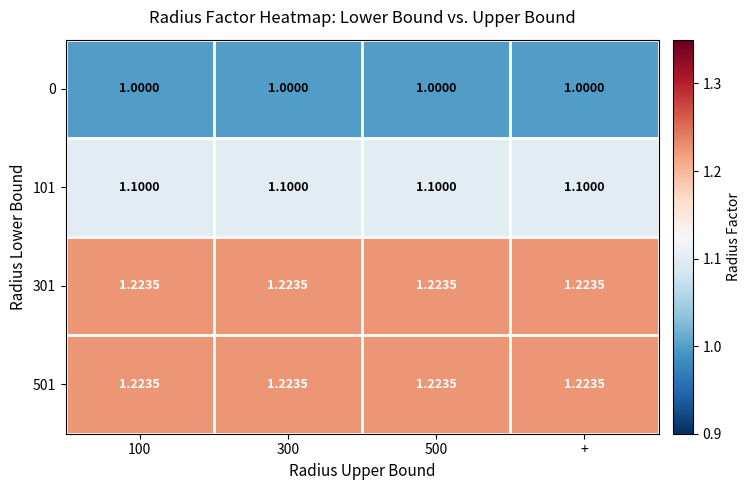

Is the value of 301 at 100 greater than the value of 0 at 300?

Yes